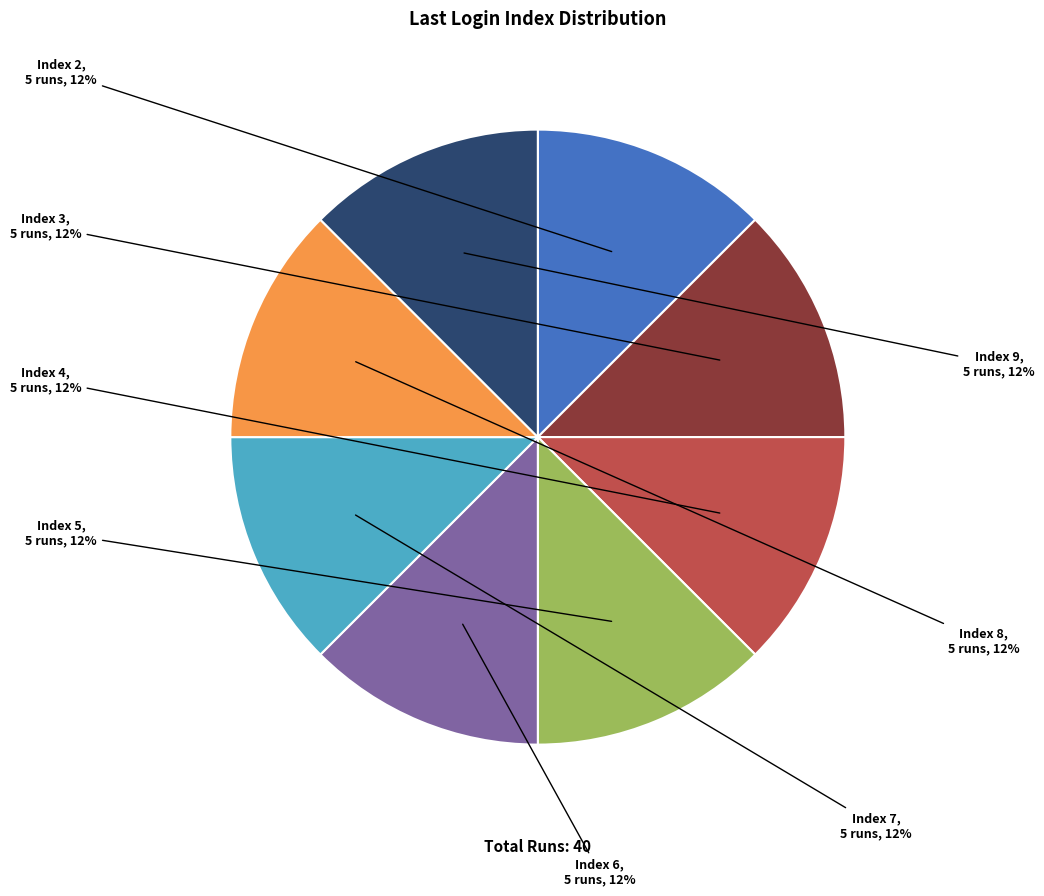

Count the number of slices in the pie.

8